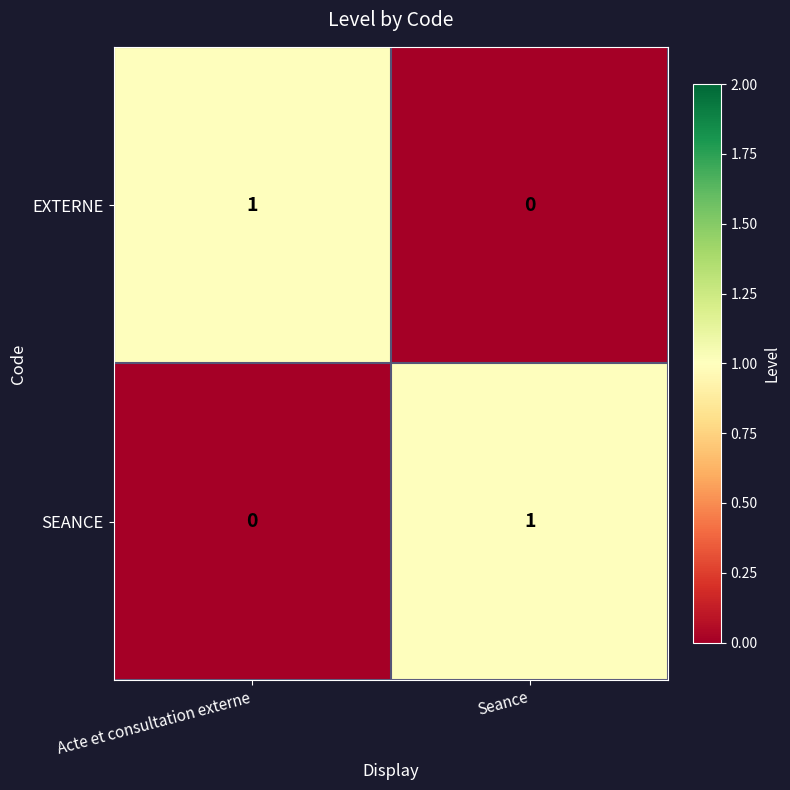

List the labels in order of EXTERNE value, smallest first.

Seance, Acte et consultation externe